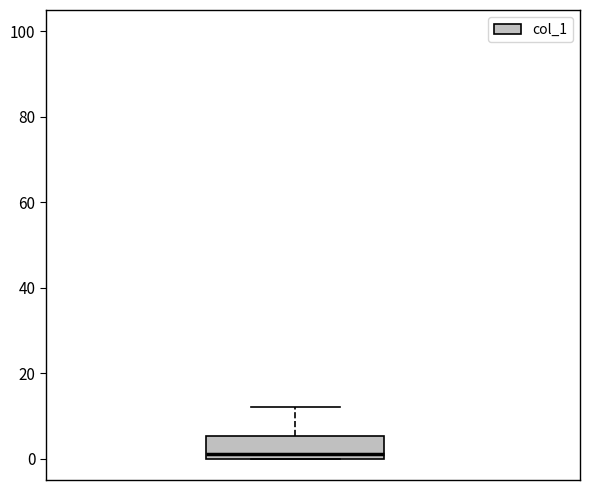

Transcribe this box plot: give where the median line is, the range the box spans, and where the two whiskers end, as read against the y-axis. The values are not printed on the chart, so give them approximately, as read against the axis.

median 2, box 0 to 6, whiskers 0 to 12